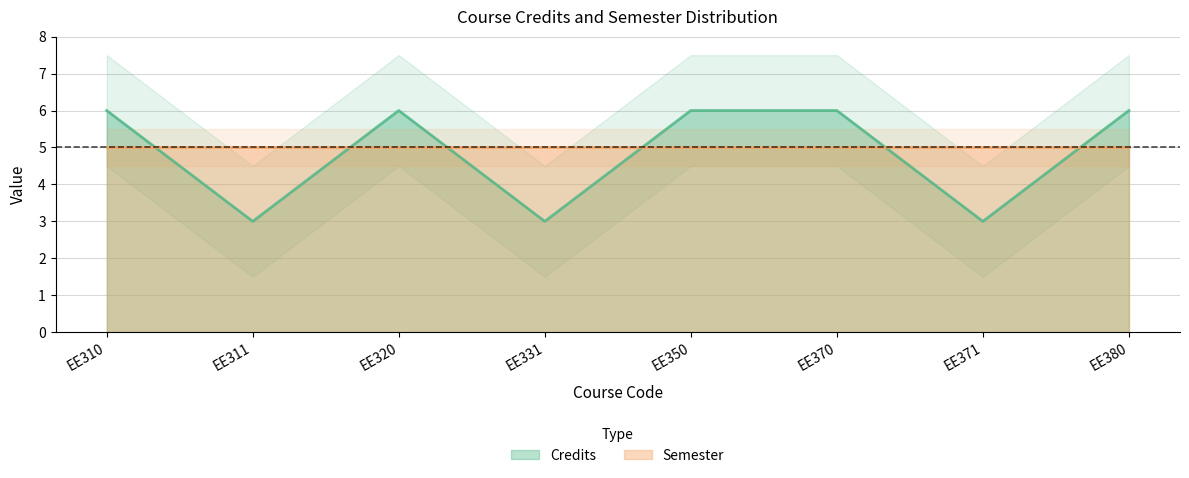

What is the maximum value shown in the chart?

6